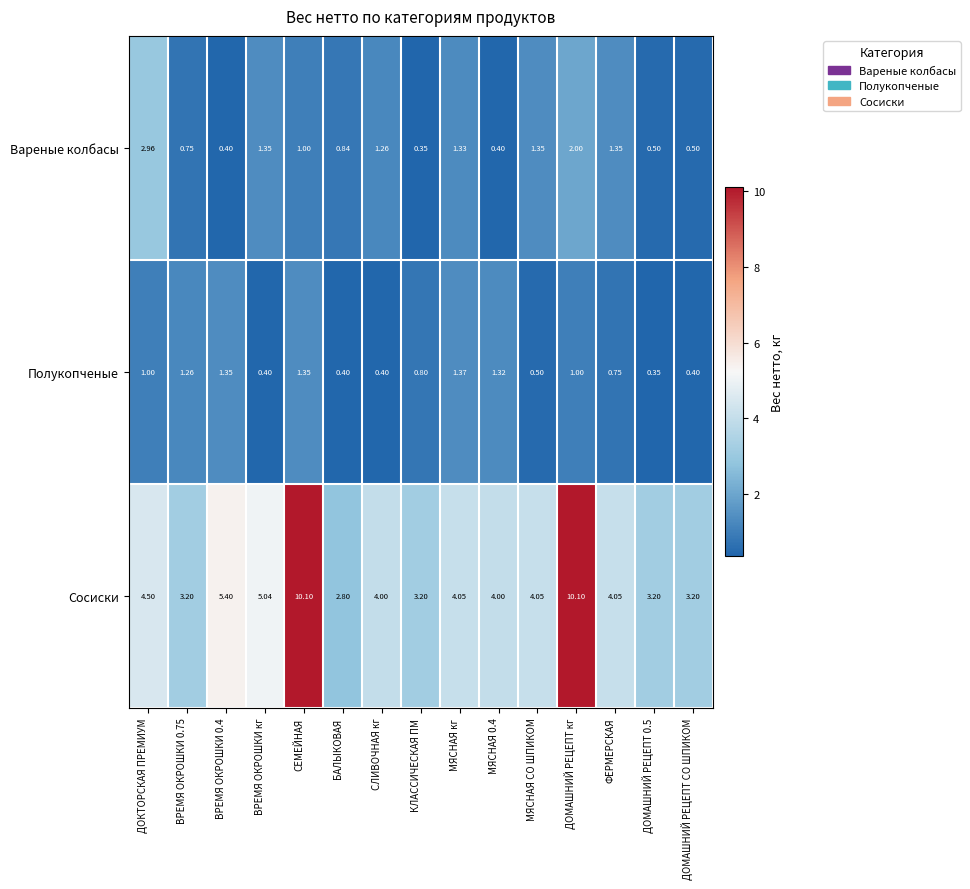

At МЯСНАЯ СО ШПИКОМ, list the series in order from smallest to largest.

Полукопченые, Вареные колбасы, Сосиски